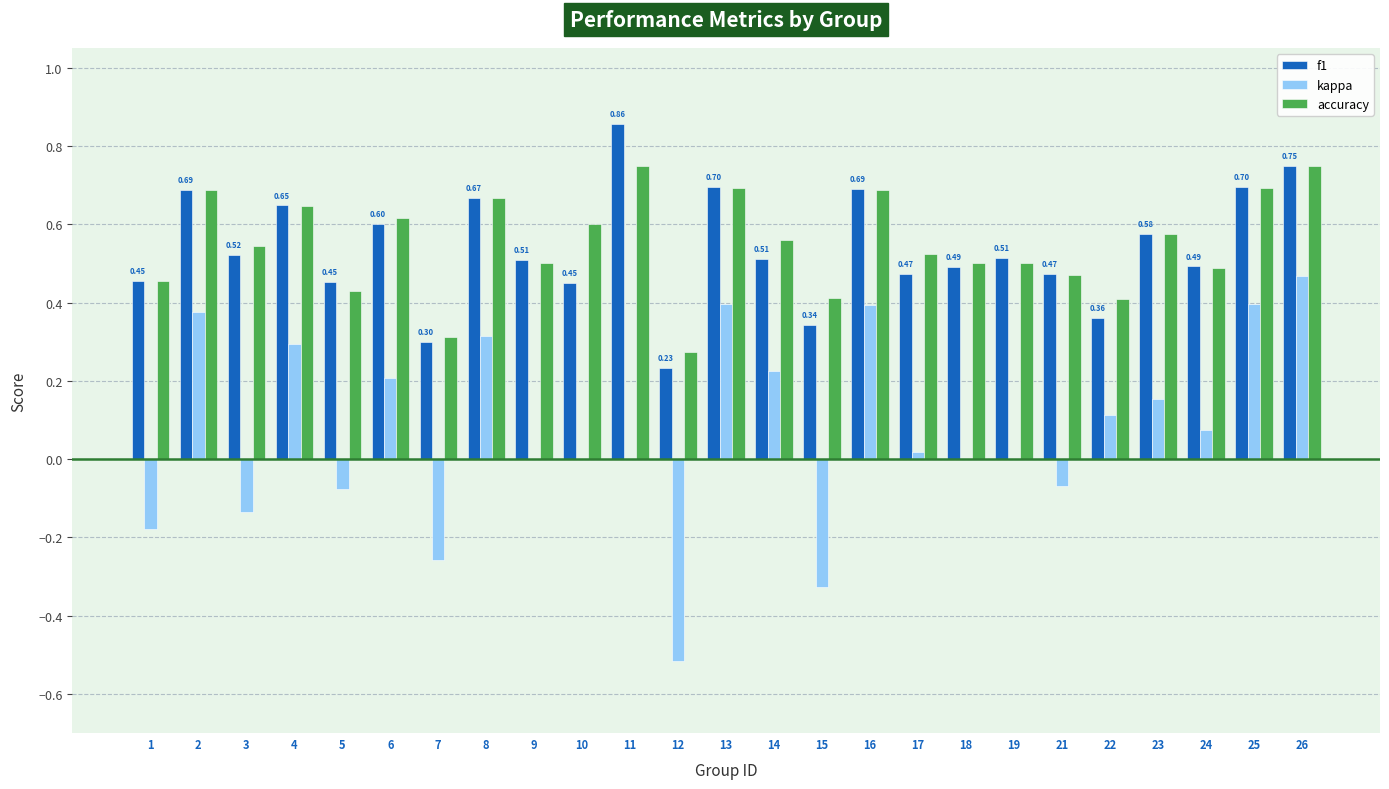

What is the sum of the accuracy values at 3 and 1?

1.0